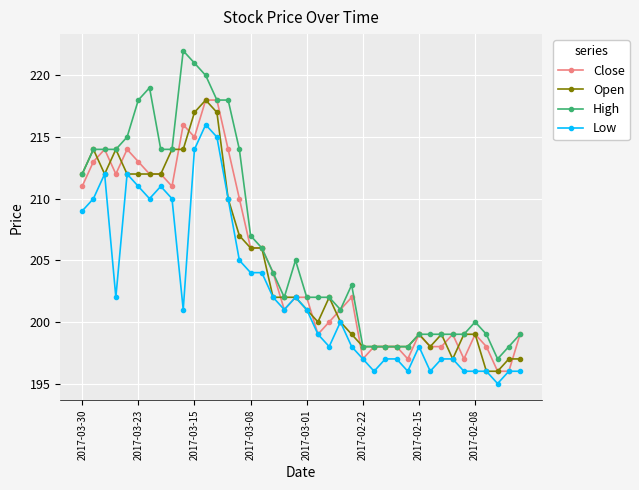

What is the maximum value for Low?

216